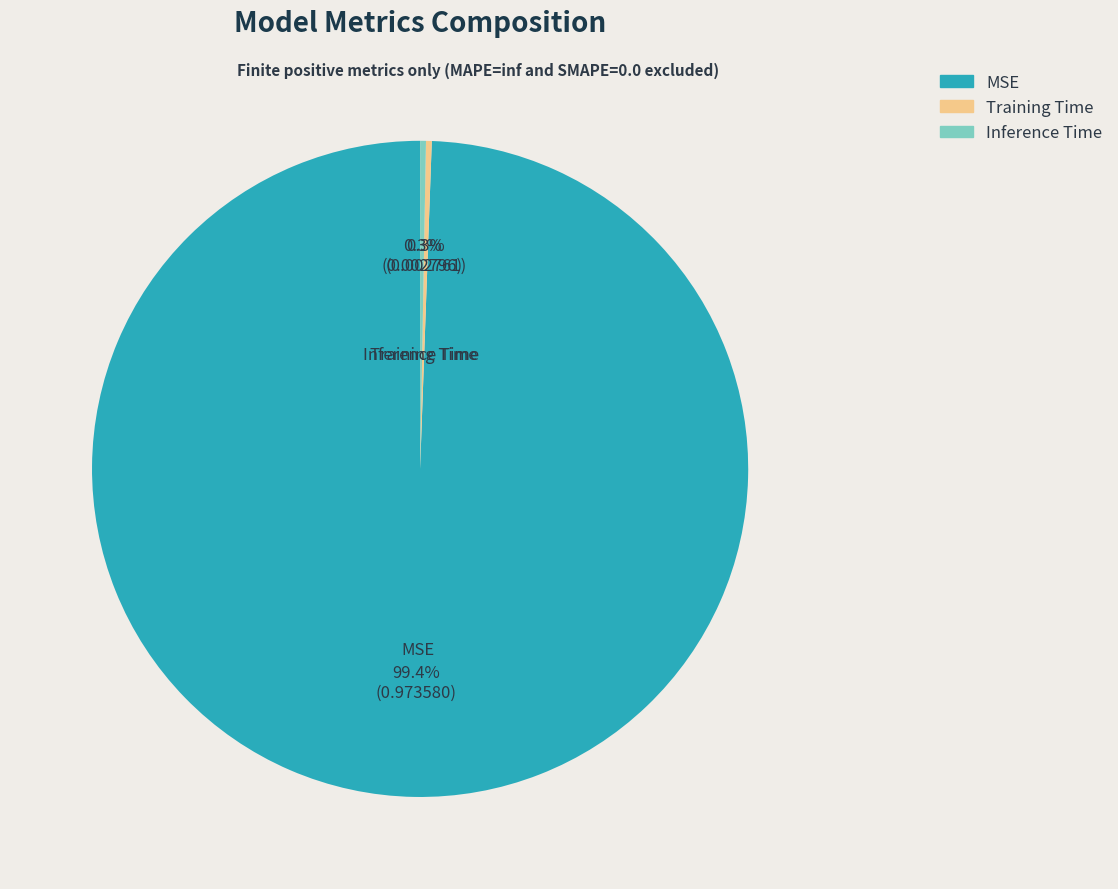

Which slice is the largest?

MSE